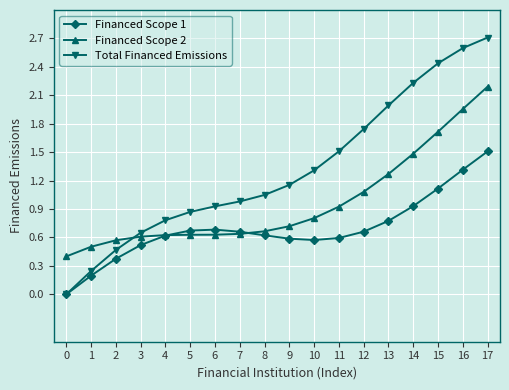

True or false: Financed Scope 1 has more than 0 points higher than both neighbors.

True